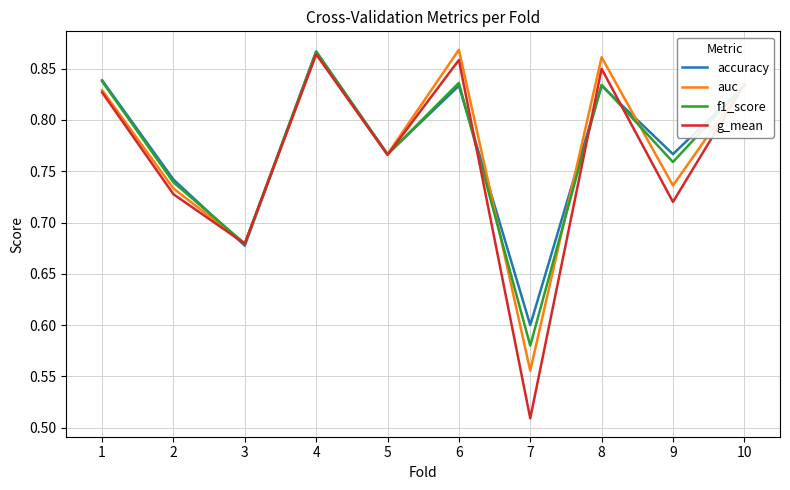

Where is auc nearest to the value 0?

7